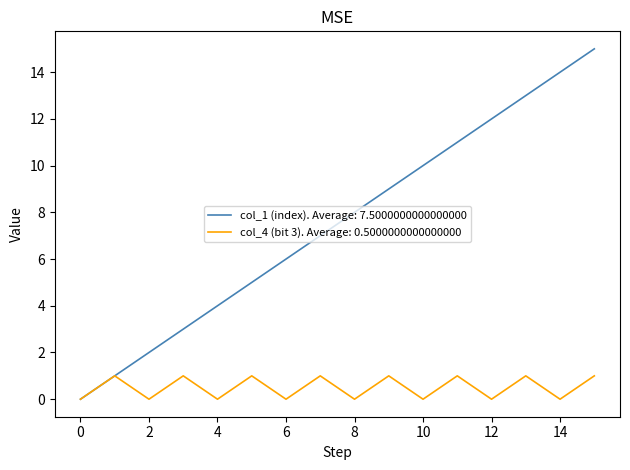

What is the greatest value displayed?

15